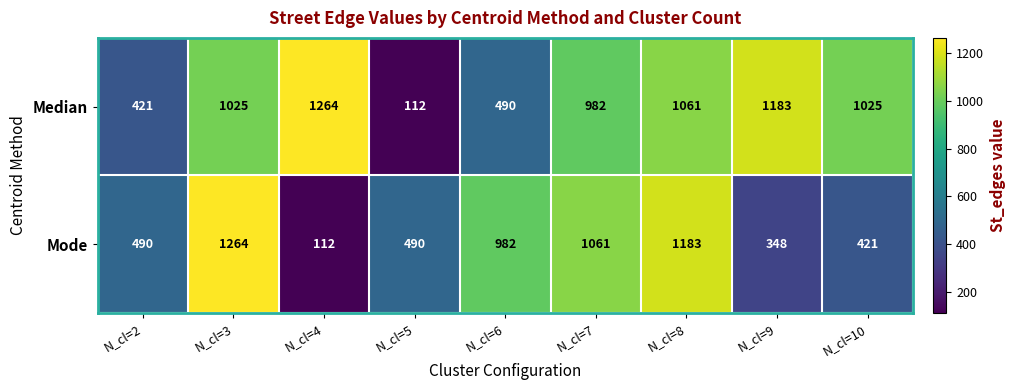

What is the sum of all Median values?

7563